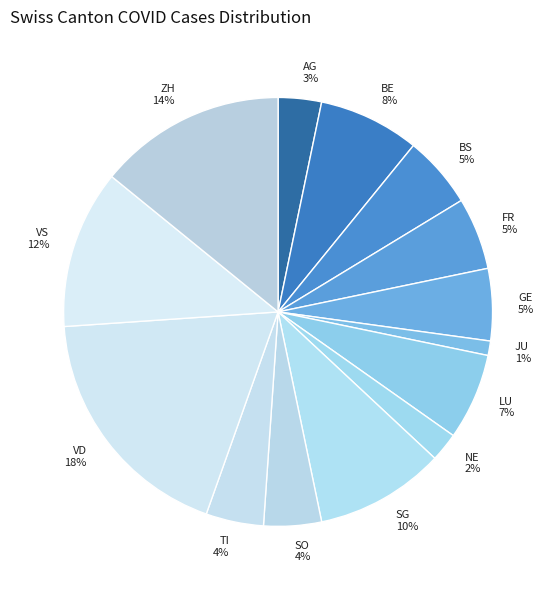

Approximately how many times larger is the value at SO compared to VD?

0.2